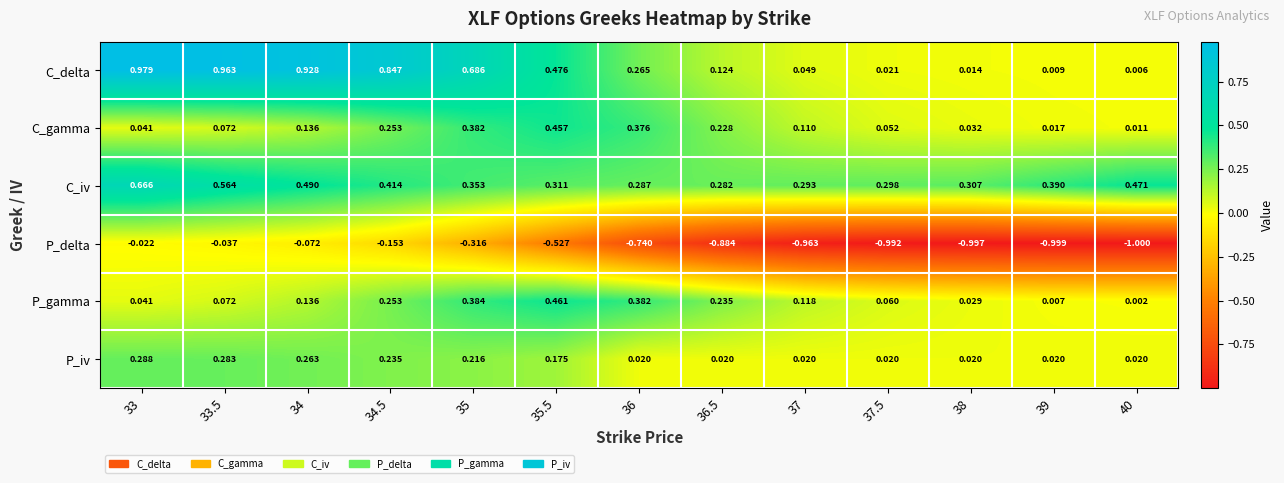

Which series has the widest spread of values?

P_delta